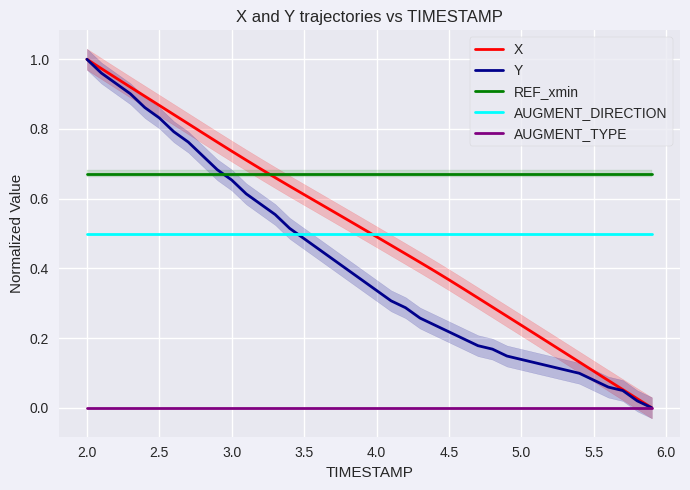

How many times do REF_xmin and Y cross each other?

1